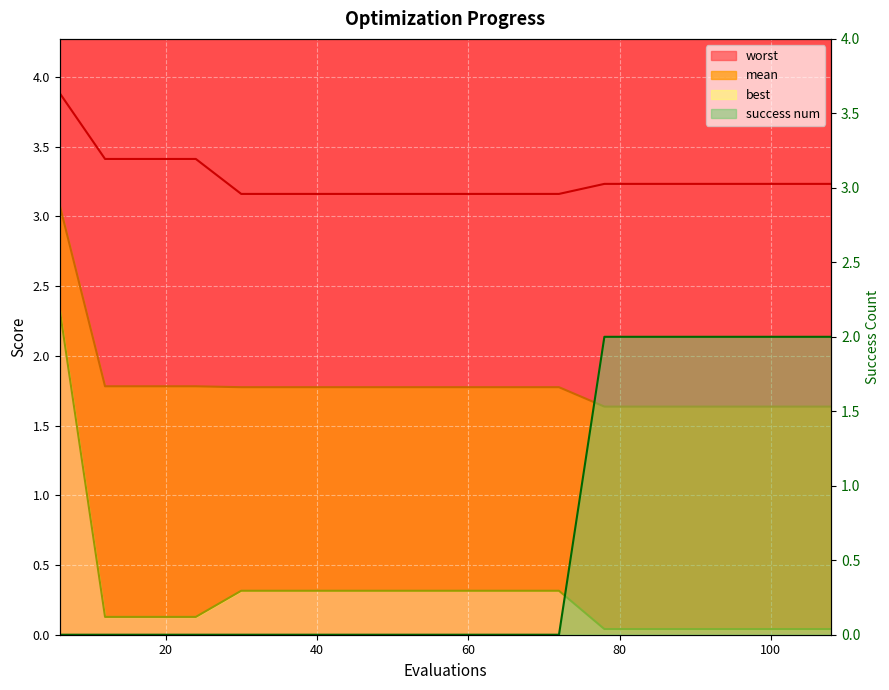

Which series has the widest spread of values?

best